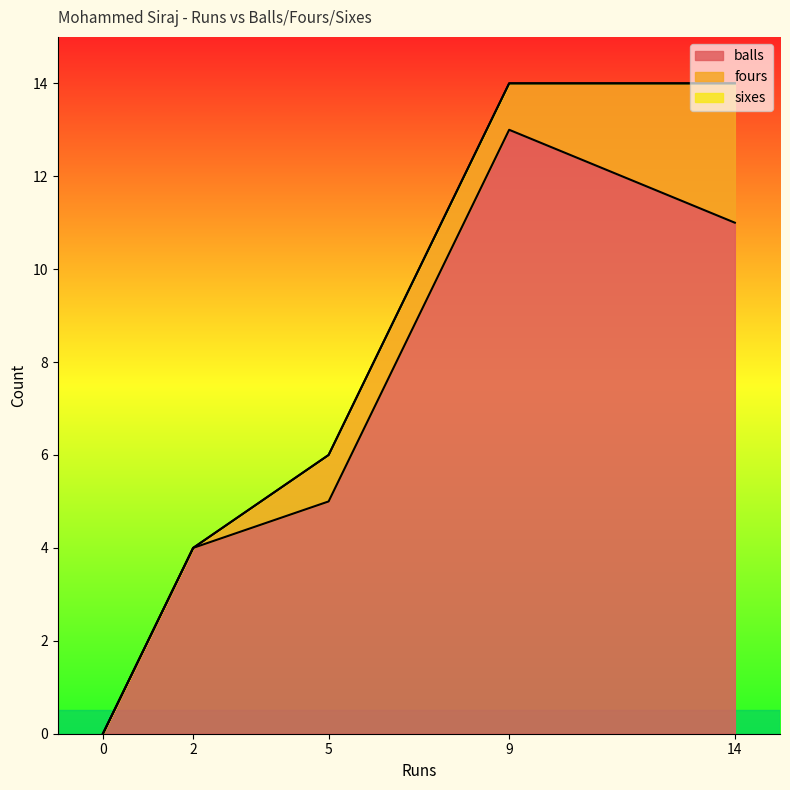

What is the maximum value shown in the chart?

13